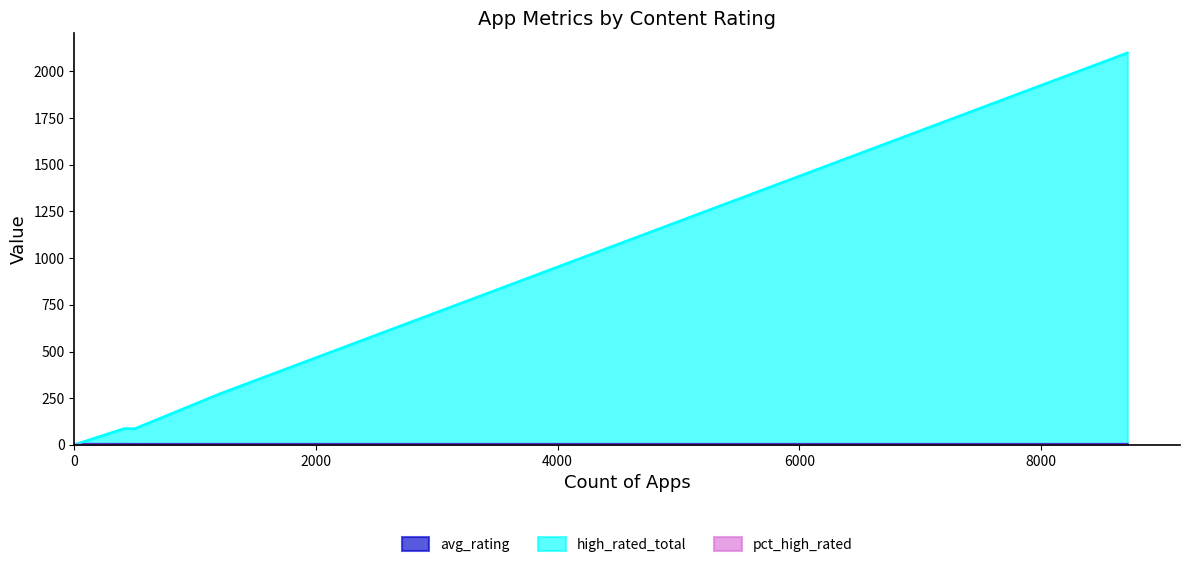

What is the average value of the pct_high_rated series?

0.3